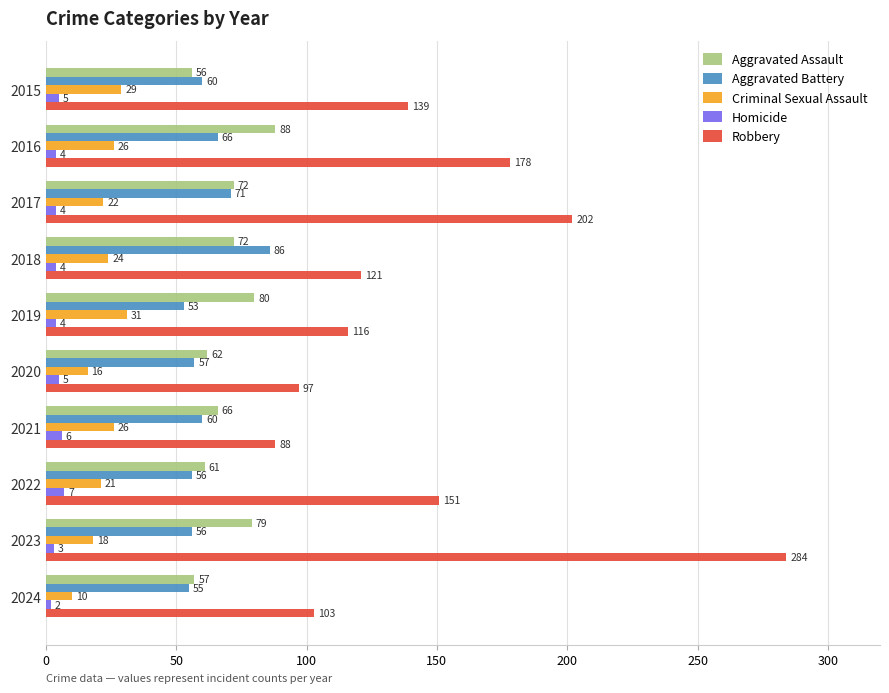

What is the minimum value for Criminal Sexual Assault?

10